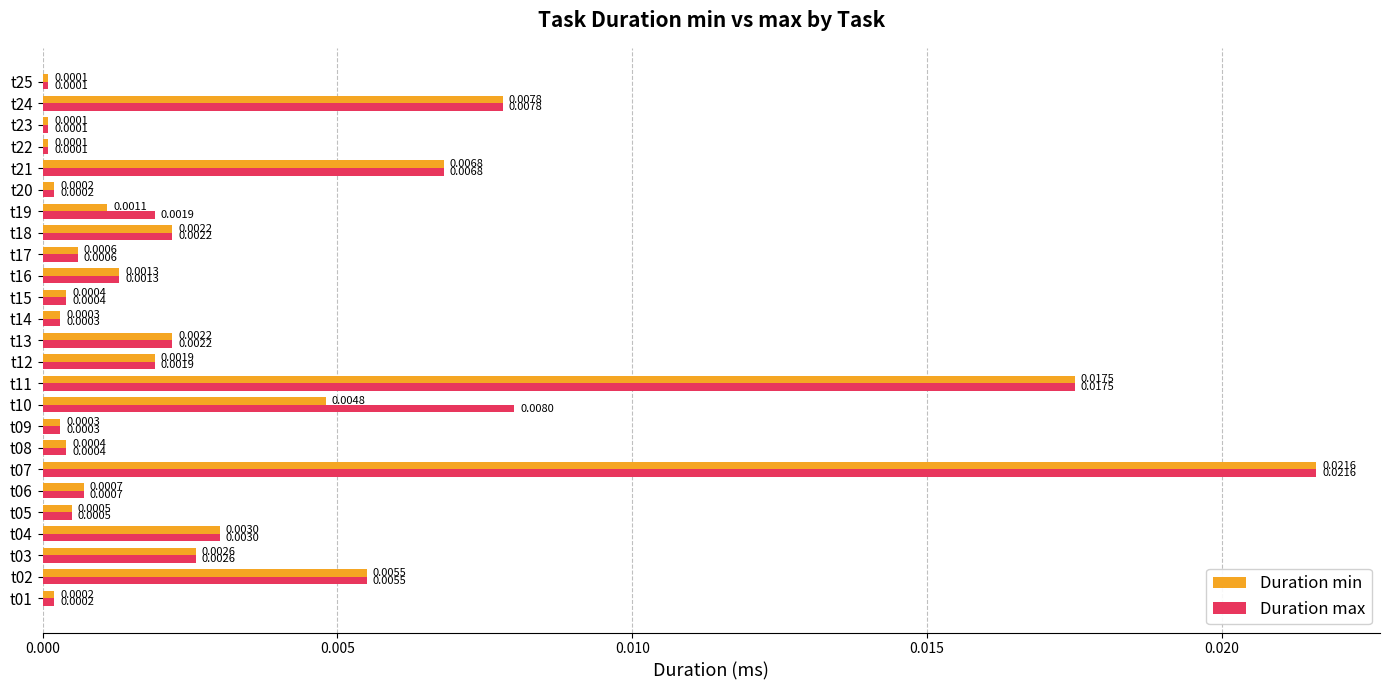

Which series changed the most between t11 and t19?

Duration min